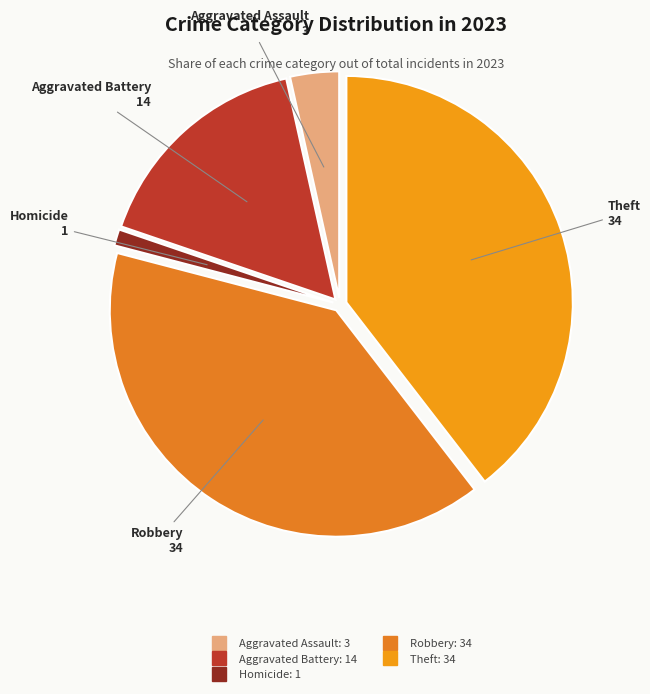

Count the number of slices in the pie.

5